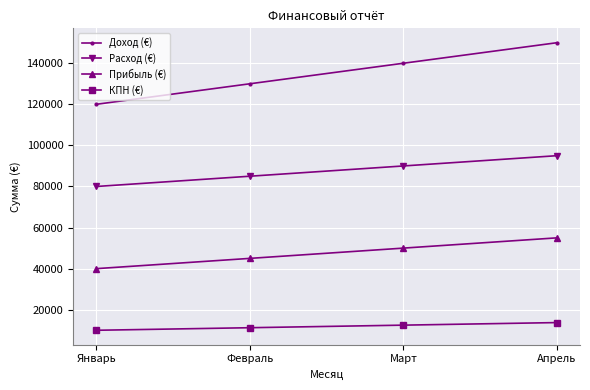

Reading left to right, list all the values displayed in this chart.

Доход (€): Январь=120000	Февраль=130000	Март=140000	Апрель=150000
Расход (€): Январь=80000	Февраль=85000	Март=90000	Апрель=95000
Прибыль (€): Январь=40000	Февраль=45000	Март=50000	Апрель=55000
КПН (€): Январь=10000	Февраль=11250	Март=12500	Апрель=13750